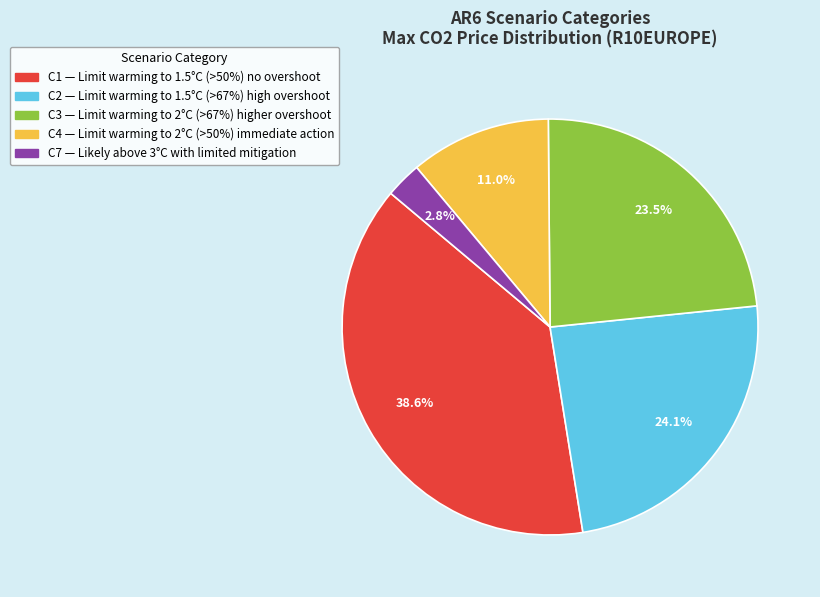

To the nearest percent, what is the combined percentage of C4 and C3?

34%